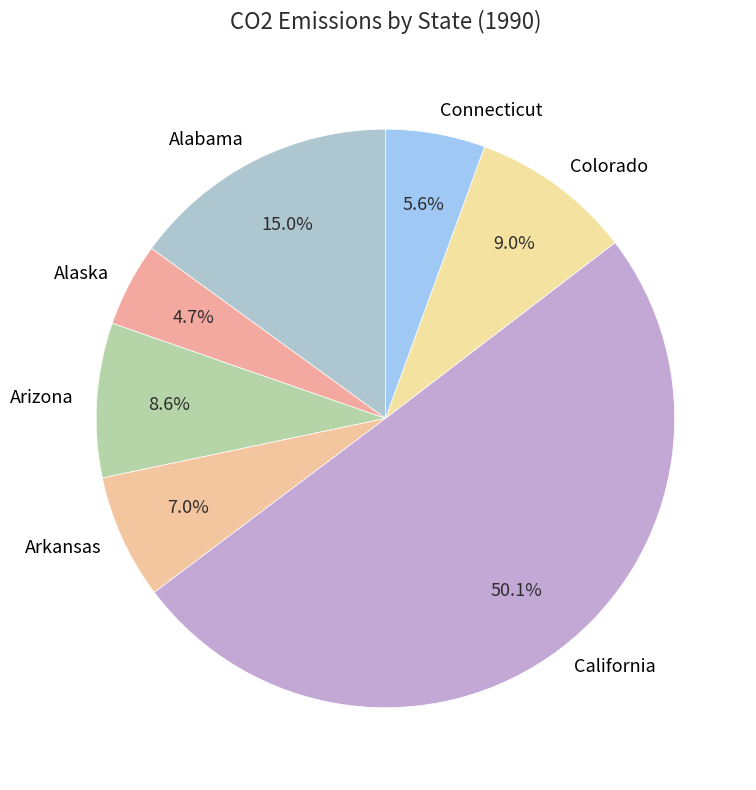

To the nearest percent, what percentage of the pie is Colorado?

9%